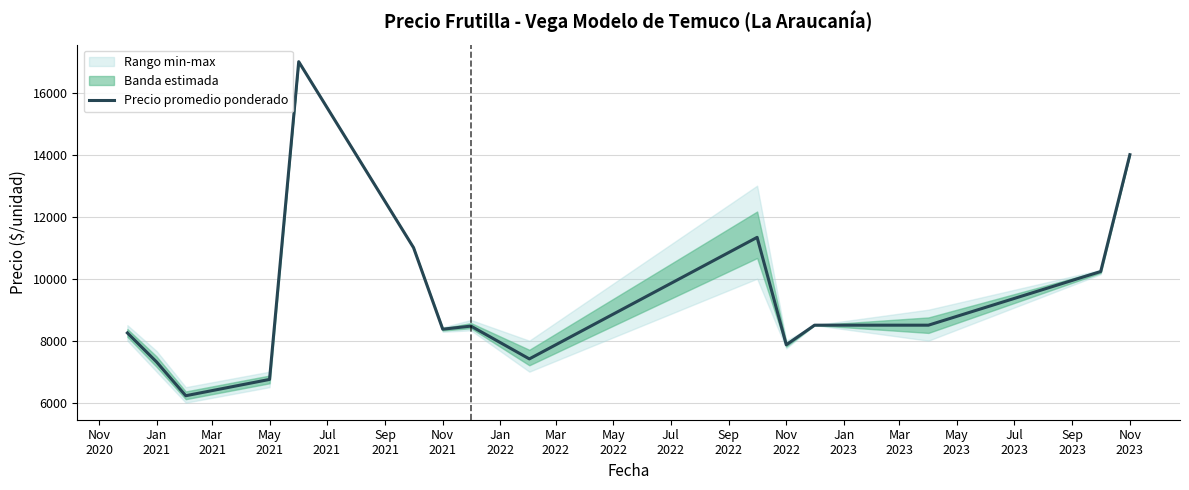

How many categories are shown in the chart?

15